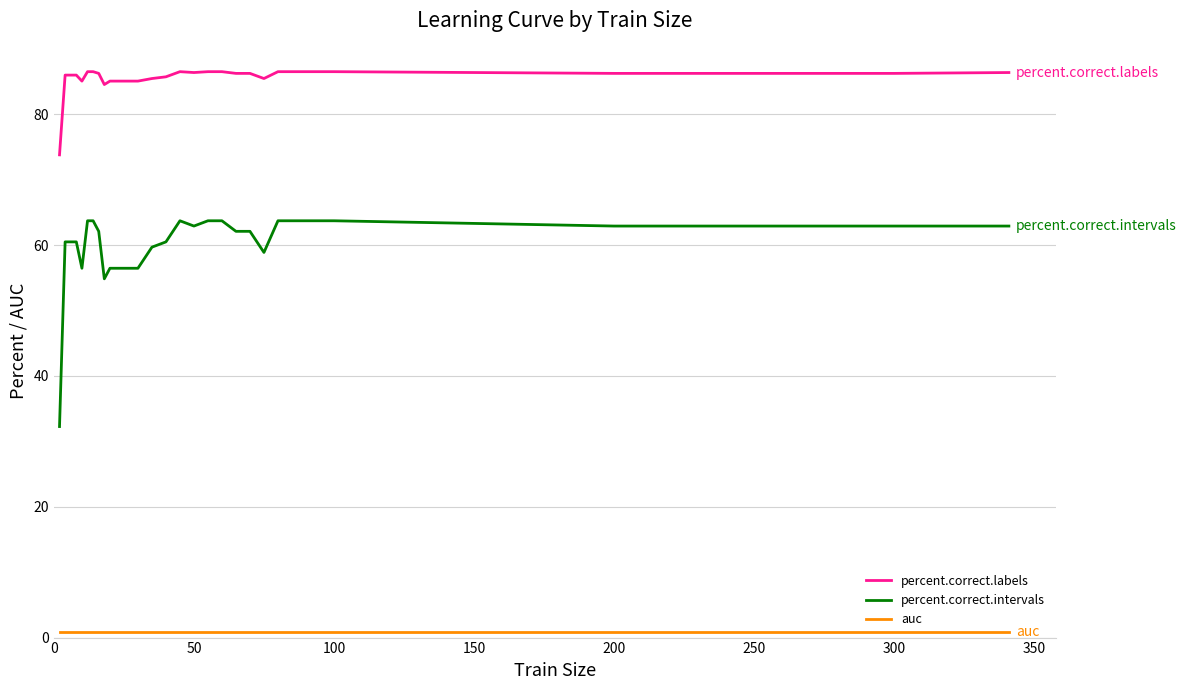

Which series has the largest range (max minus min)?

percent.correct.intervals